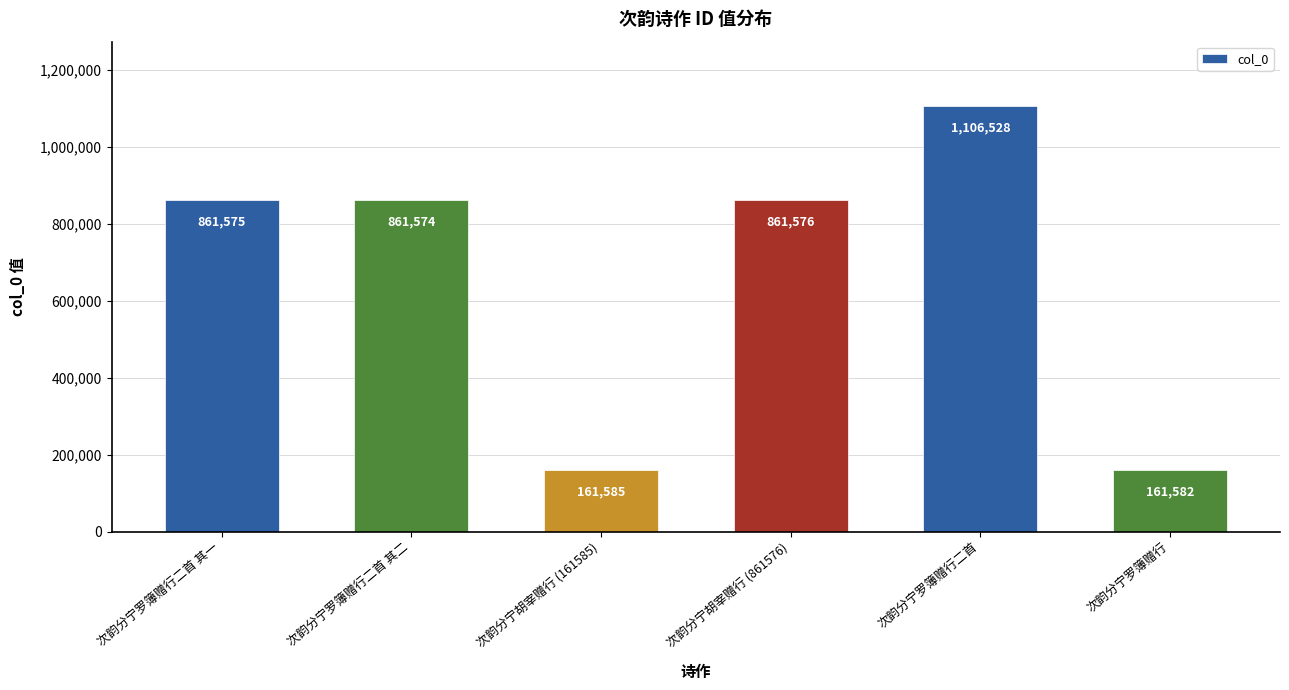

What position from the right is 次韵分宁罗簿赠行?

1